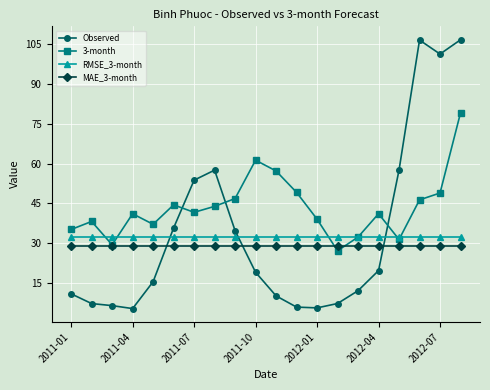

Which series has the largest range (max minus min)?

Observed